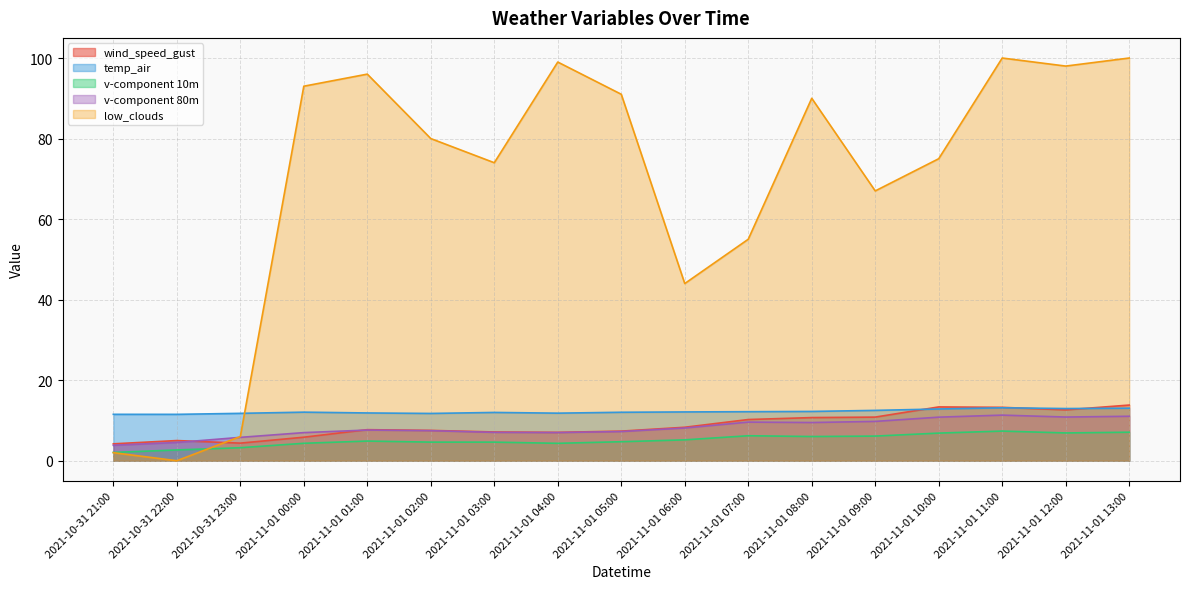

Which category has the highest value across all series?

2021-11-01 11:00